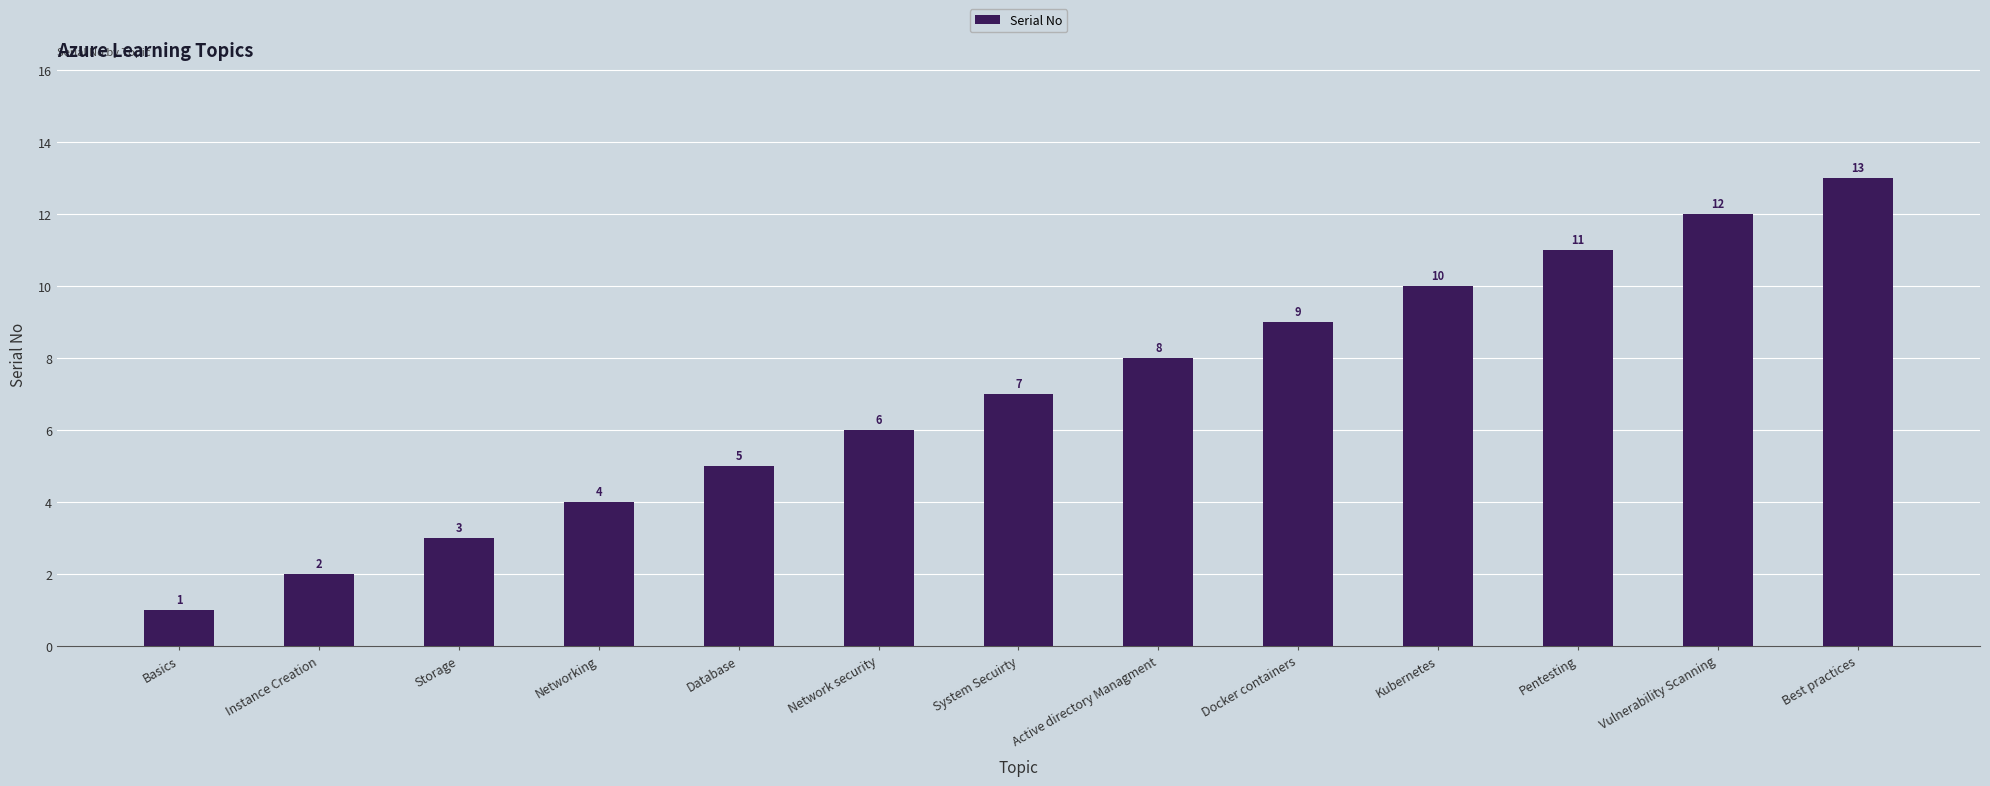

What is the value of the 6th bar from the left?

6